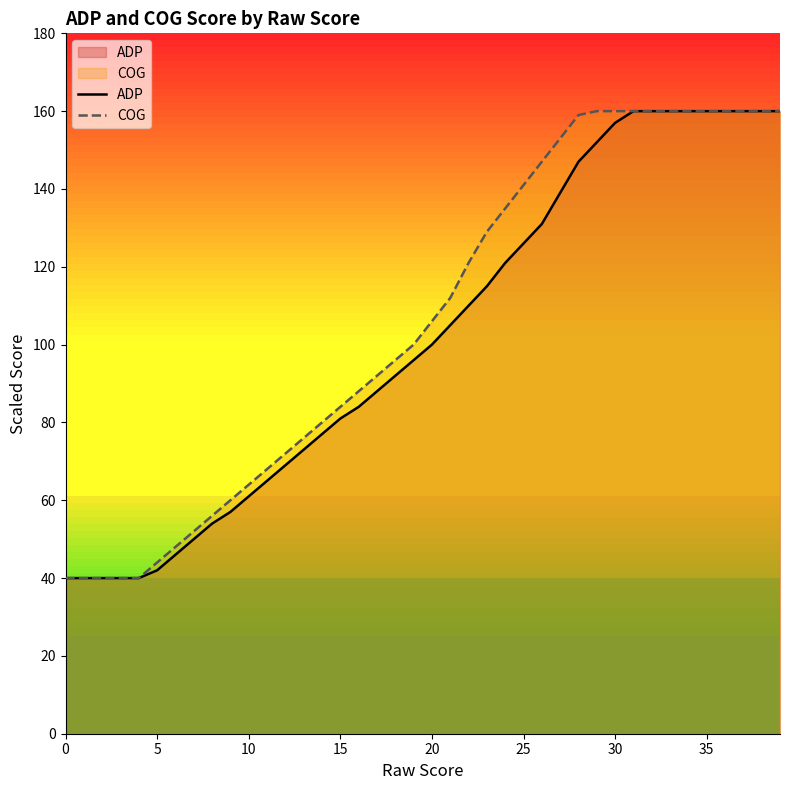

What is the sum of all COG values?

4243